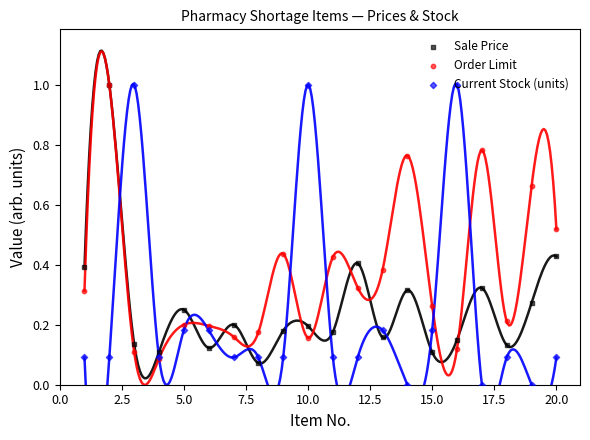

Which series has the largest total across all categories?

Order Limit